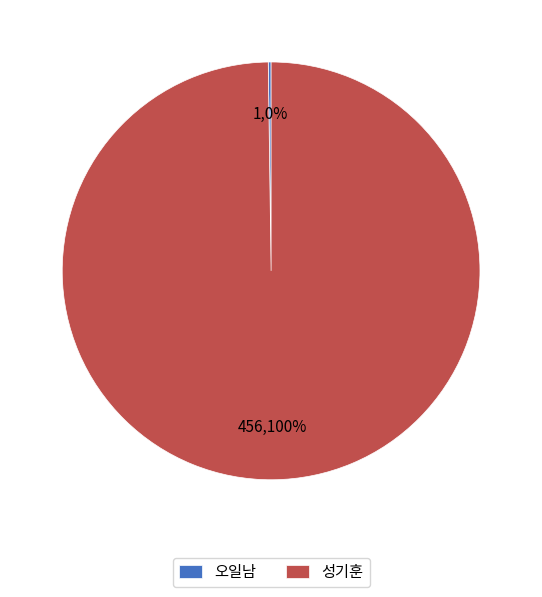

What is the largest slice in the pie chart?

성기훈